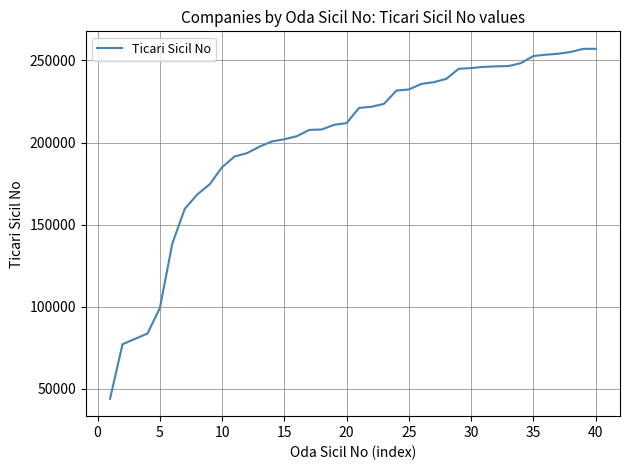

What is the minimum value shown in the chart?

43885